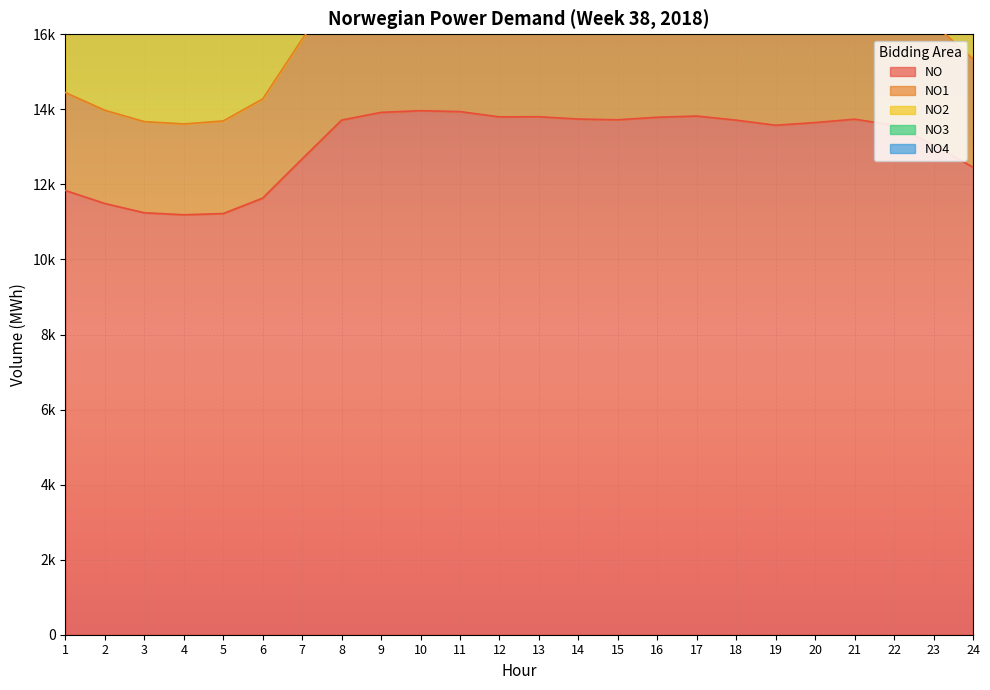

Reading left to right, extract all data points from this chart.

NO: 11838	11491	11244	11191	11223	11636	12682	13714	13920	13964	13940	13799	13803	13742	13722	13790	13822	13712	13577	13648	13738	13576	13054	12458
NO1: 14447	13975	13673	13610	13691	14277	15870	17331	17640	17666	17576	17425	17436	17324	17266	17323	17424	17322	17153	17264	17401	17064	16283	15345
NO2: 21972	21393	21191	21143	21290	22099	24233	26387	26952	26776	26639	26449	26418	26337	26248	26176	26411	26221	25942	25964	26097	25699	24631	23382
NO3: 20226	19636	19440	19376	19498	20281	22311	24255	24749	24666	24590	24381	24340	24251	24188	24168	24327	24195	23932	23976	24078	23720	22703	21492